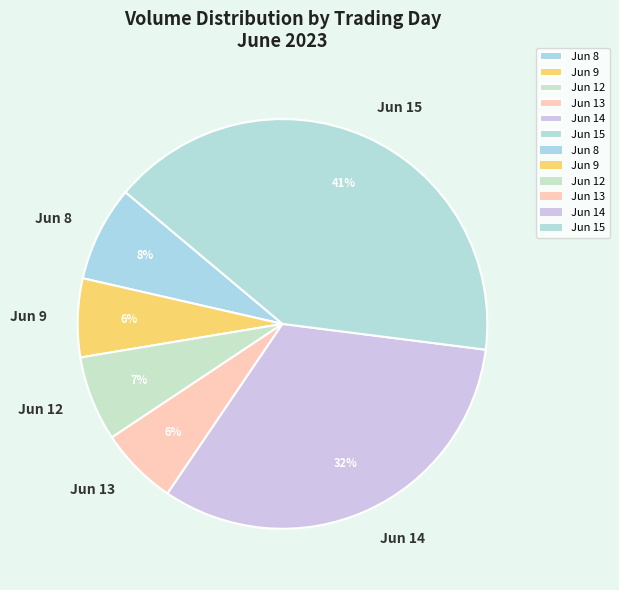

What is the largest slice in the pie chart?

Jun 15